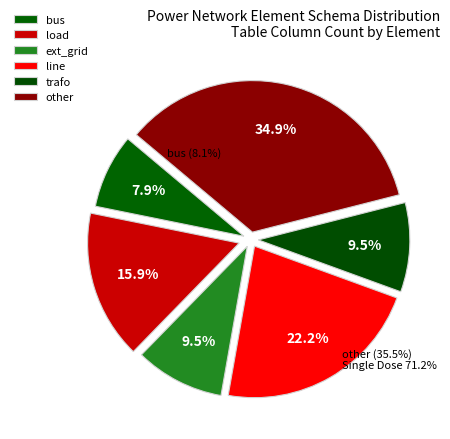

To the nearest percent, what percentage of the pie is ext_grid?

10%